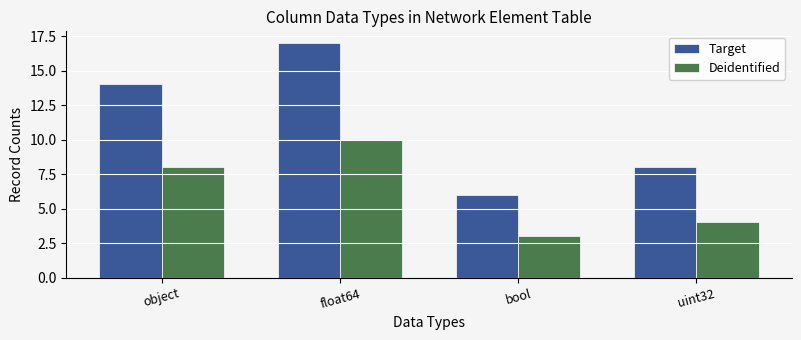

What is the total value across all series at uint32?

12